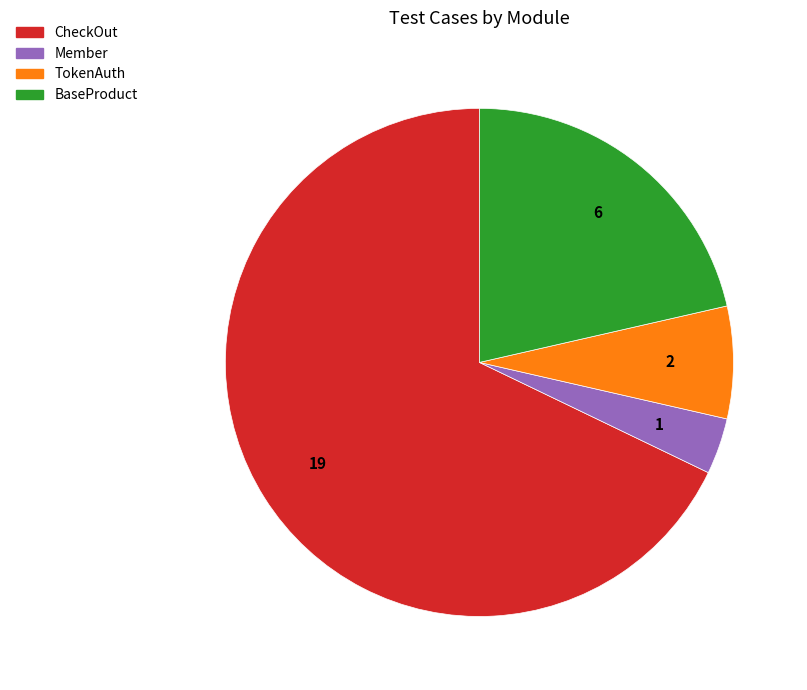

What is the largest slice in the pie chart?

CheckOut